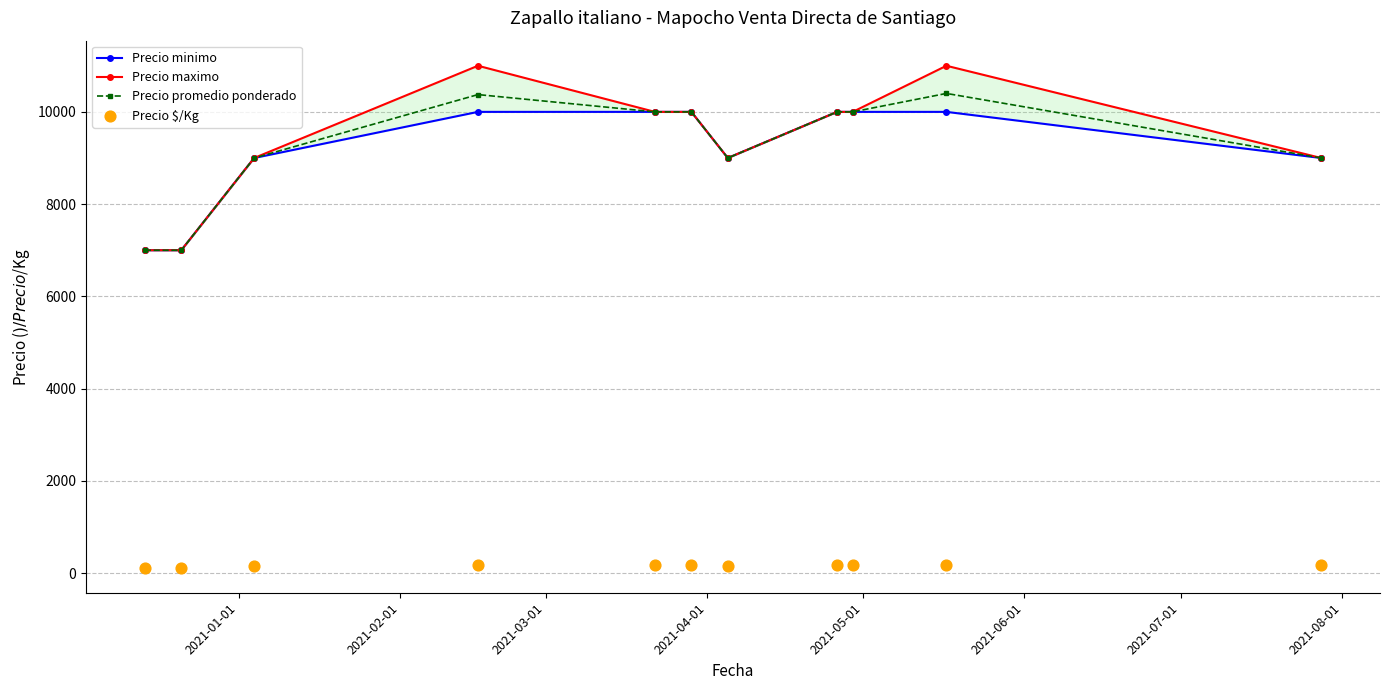

Which series has the widest spread of Y values?

Precio maximo